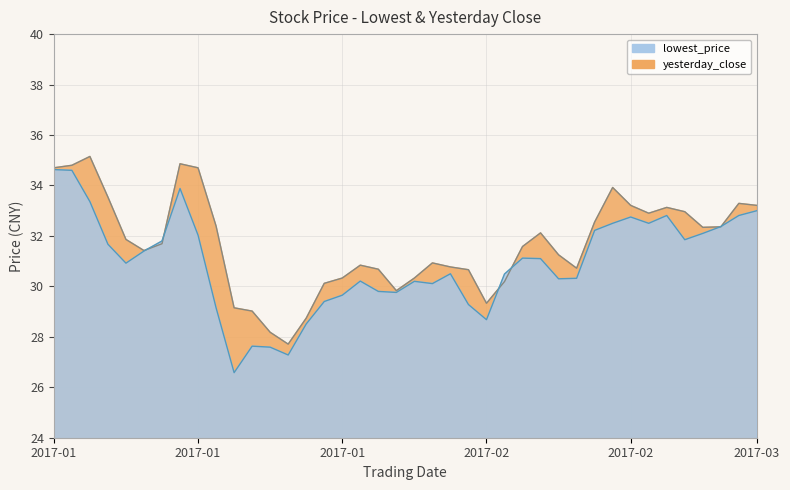

How many times do yesterday_close and lowest_price cross each other?

6